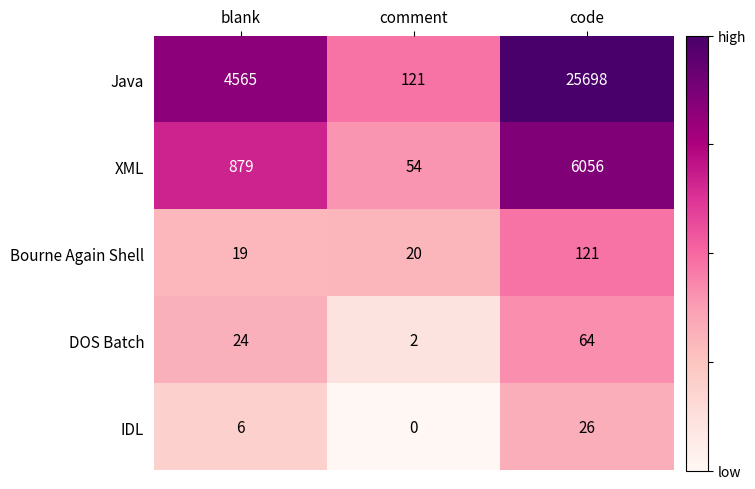

True or false: Bourne Again Shell has a value of 214 at code.

False